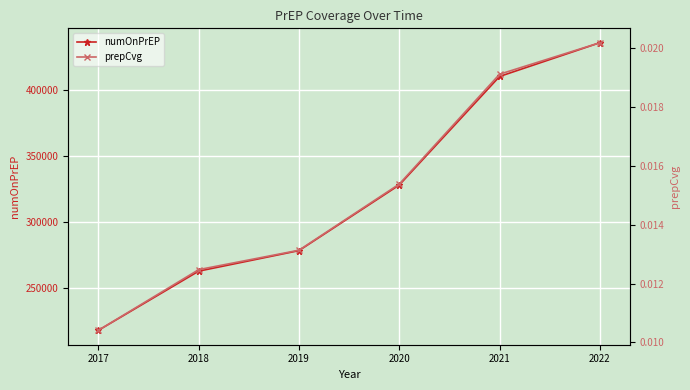

What is the difference between the highest and lowest values at 2022?

436007.0